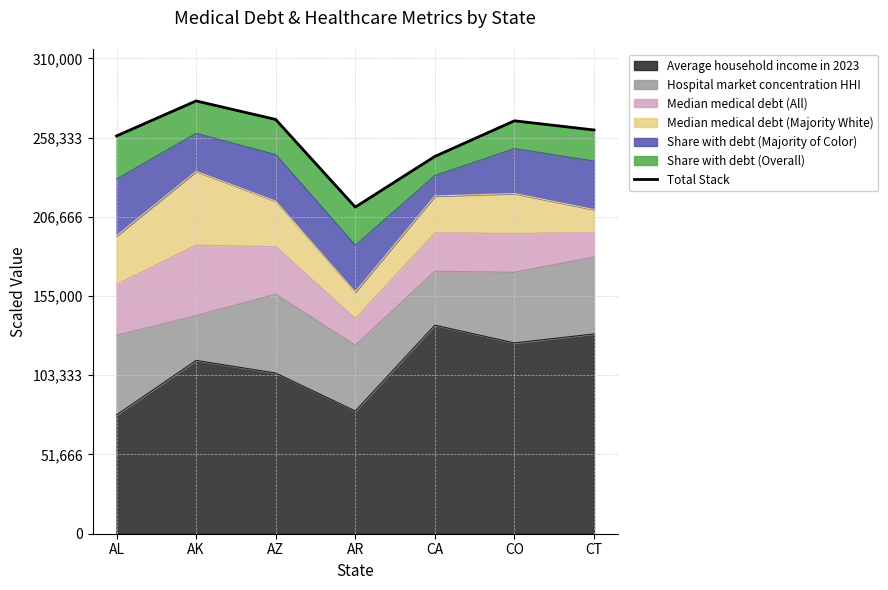

What is the difference between the second highest and minimum values?

57149